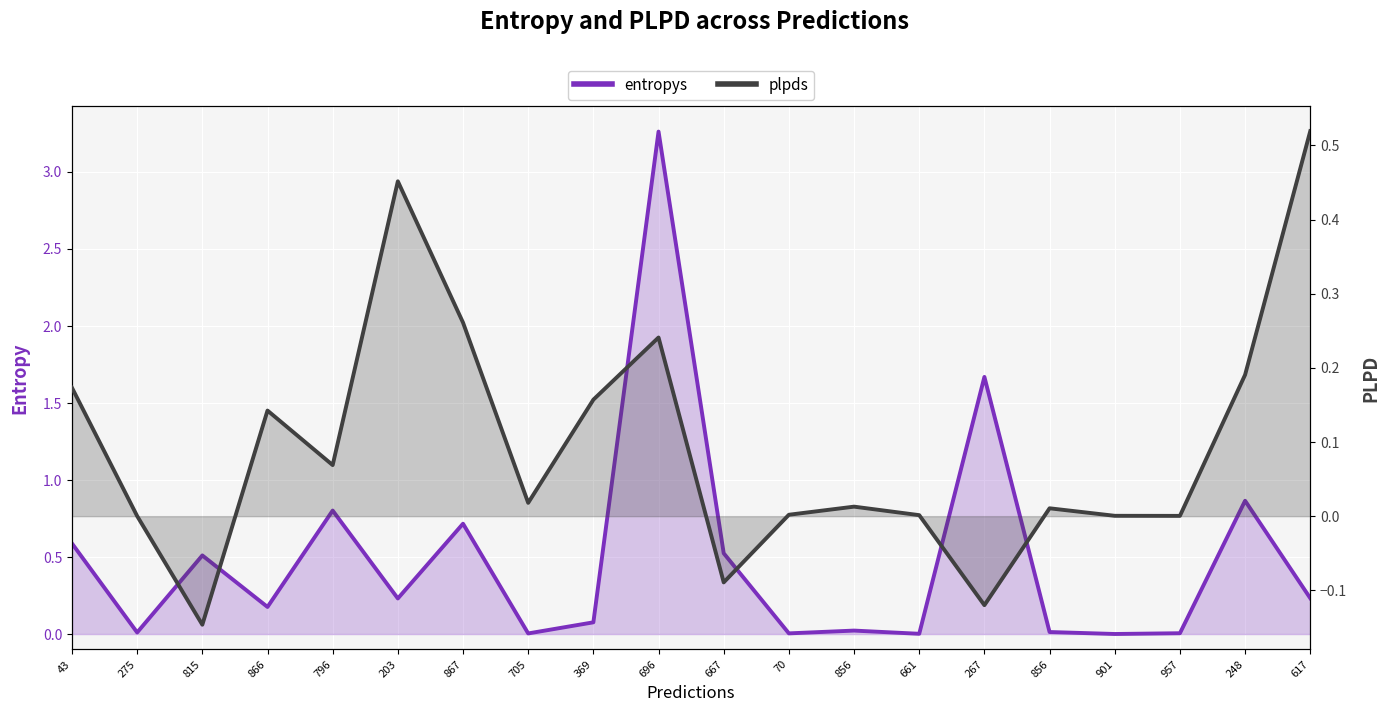

Which has a higher value, 275 or 957?

275